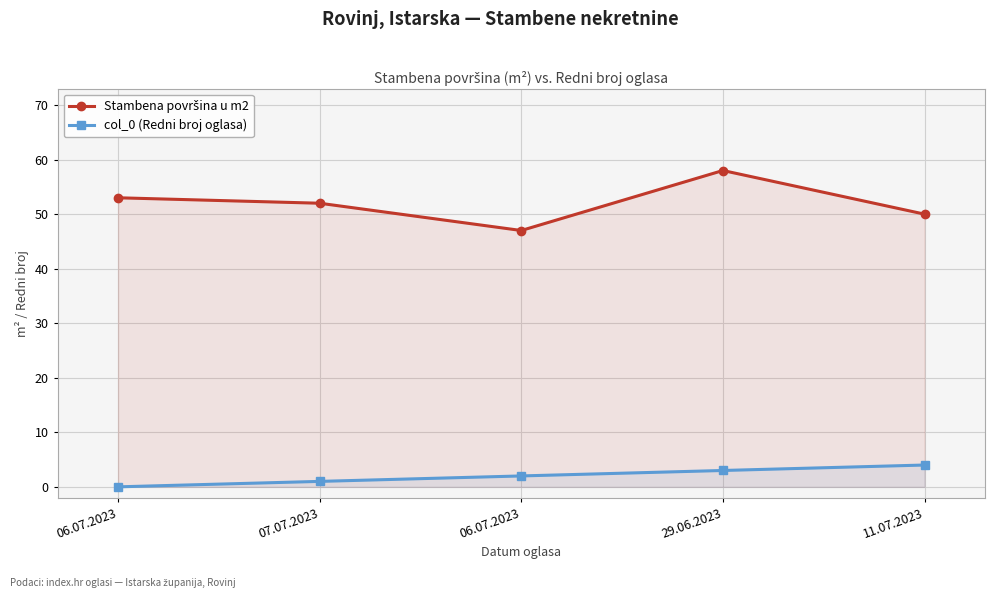

Where is col_0 (Redni broj oglasa) nearest to the value 2?

06.07.2023